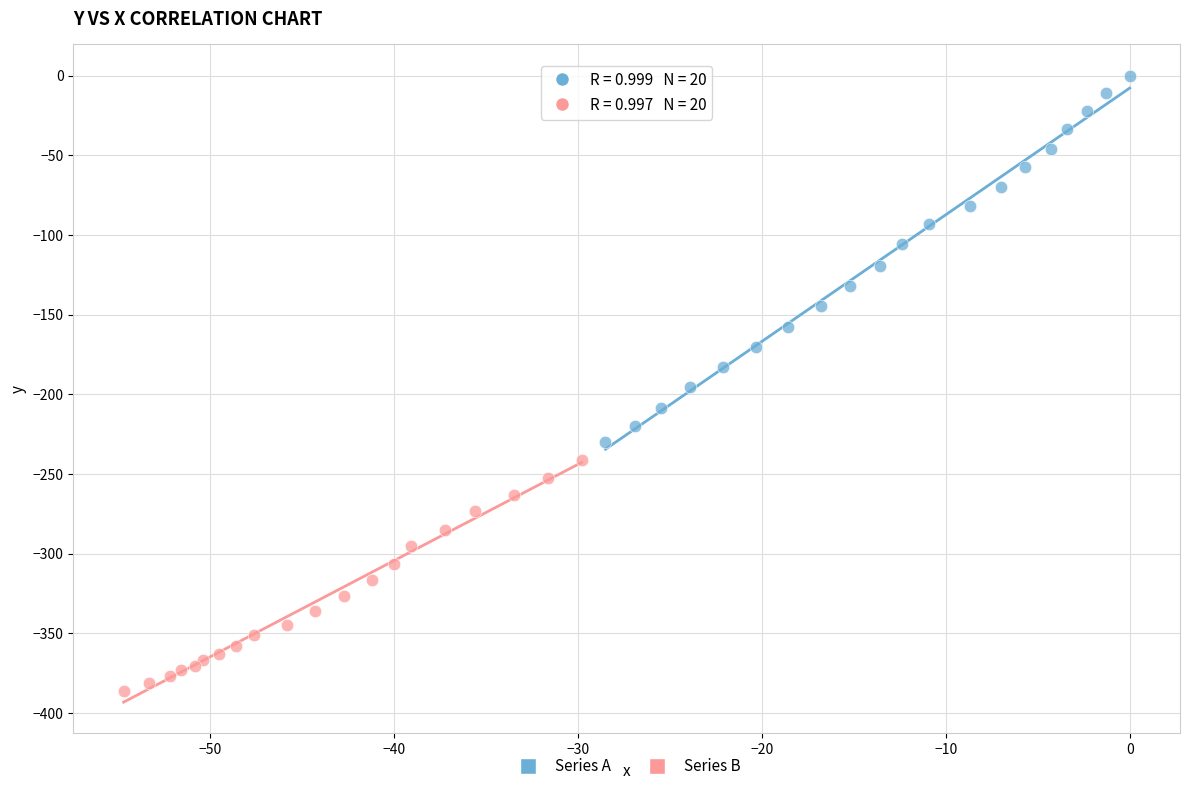

Which series has the widest spread of Y values?

Series A